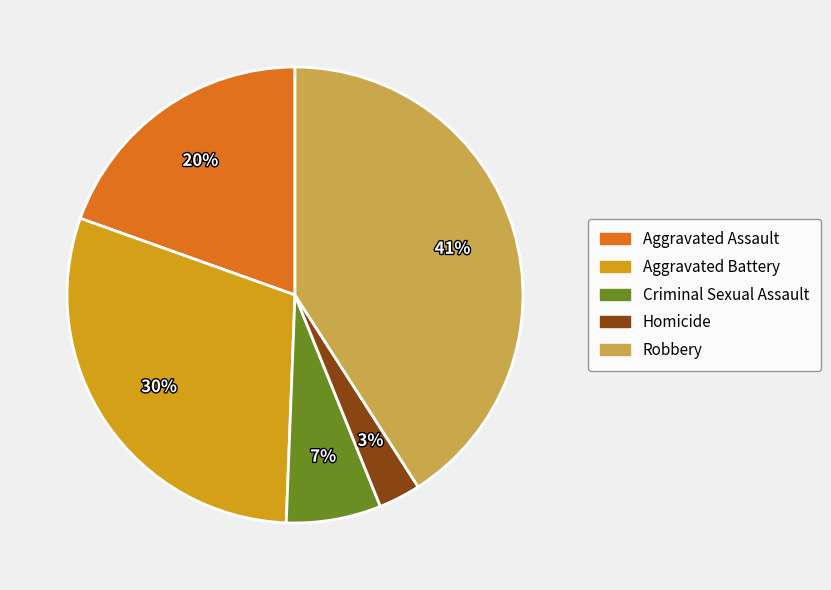

Is Homicide the majority of the pie?

No